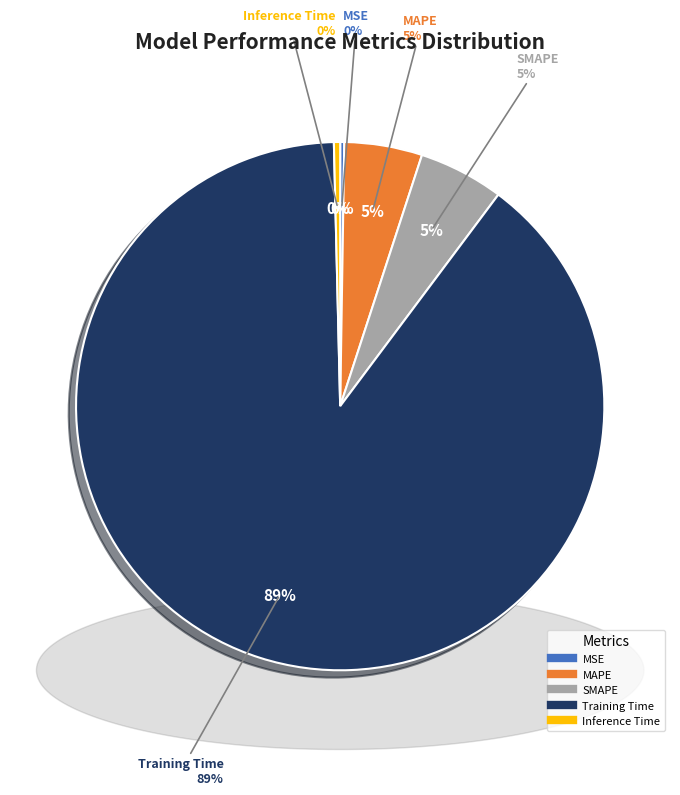

To the nearest percent, what percentage of the pie is Training Time?

89%